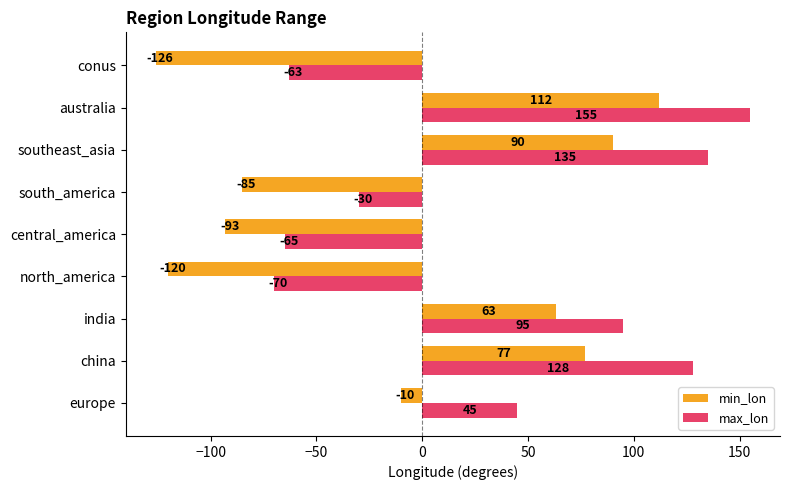

What is the highest value of the min_lon series?

112